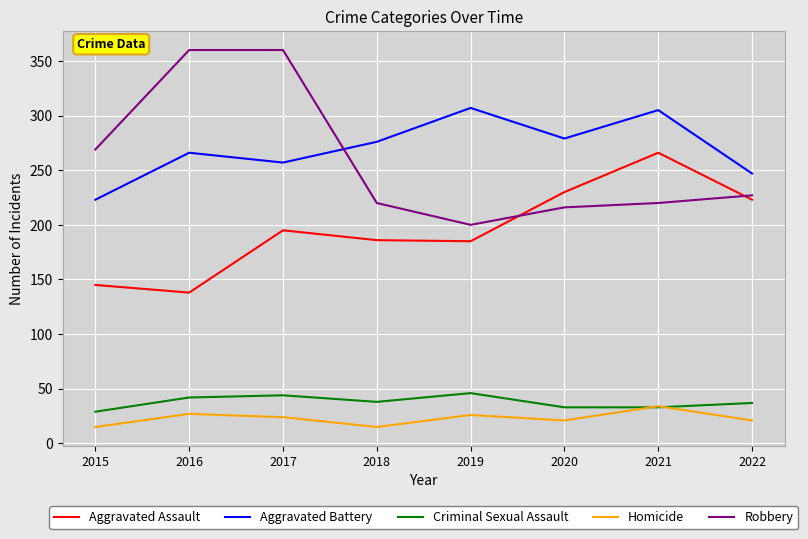

Rank the series at 2018 from lowest to highest value.

Homicide, Criminal Sexual Assault, Aggravated Assault, Robbery, Aggravated Battery